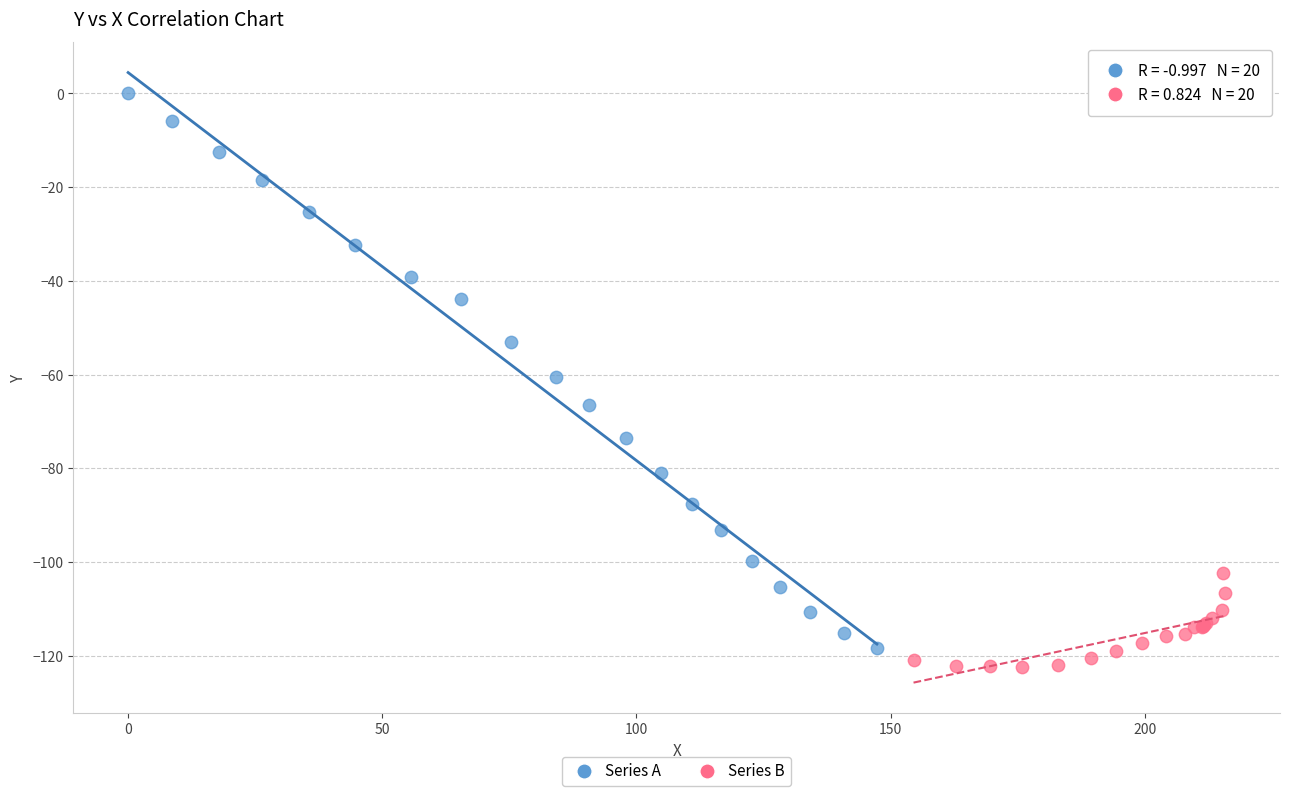

Which series reaches the maximum Y coordinate?

Series A